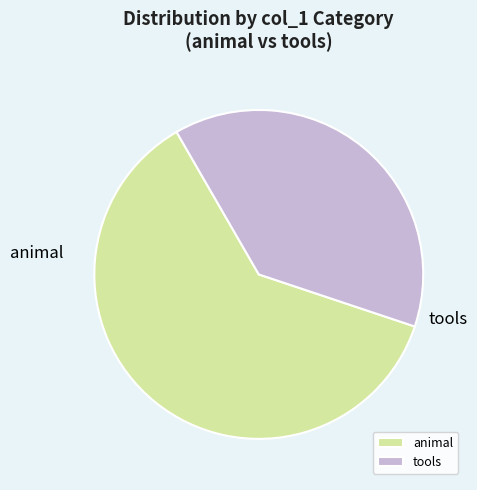

What is the smallest slice in the pie chart?

tools